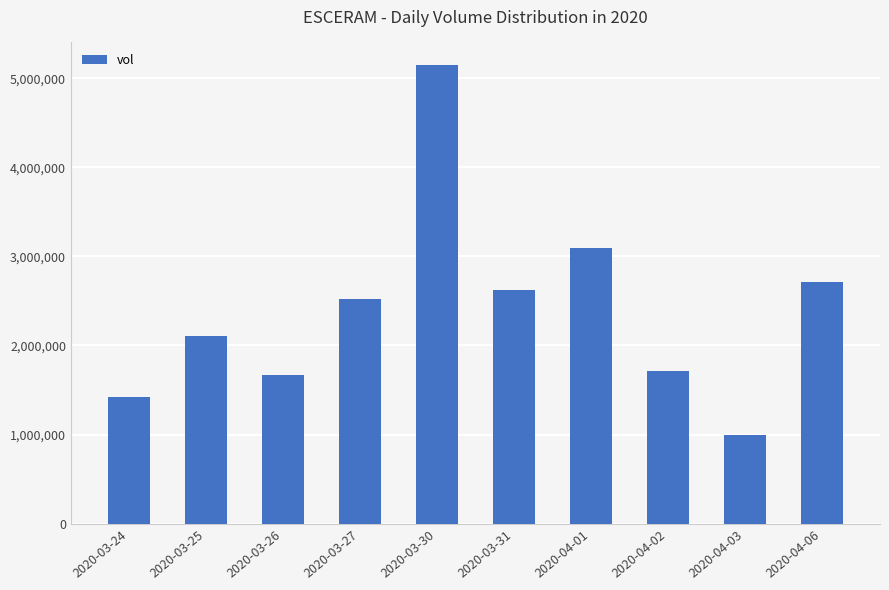

What is the ratio of the value at 2020-04-06 to the value at 2020-03-27?

1.1